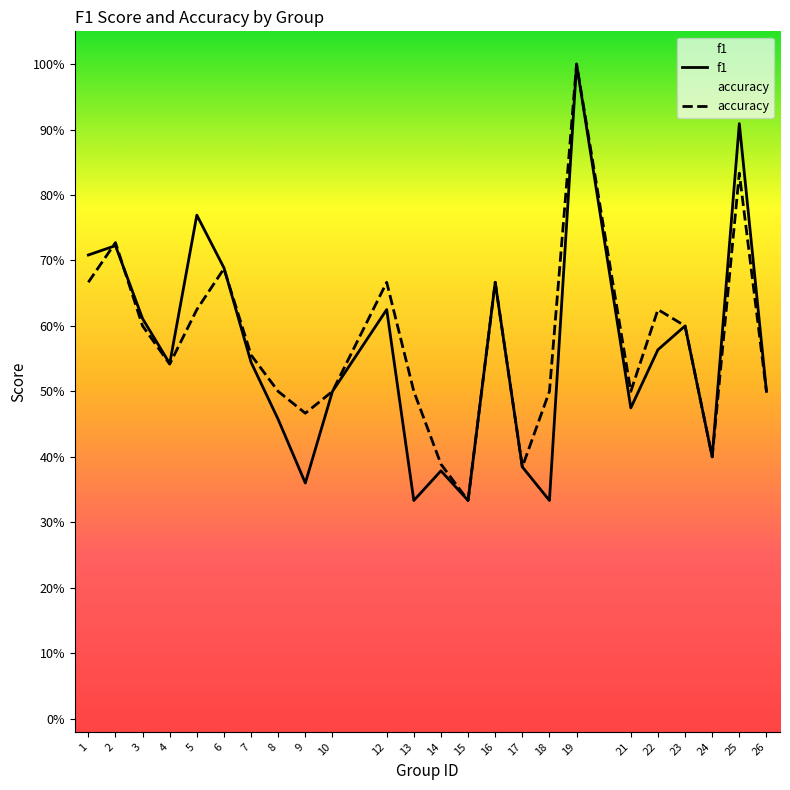

Count the number of categories in the chart.

24